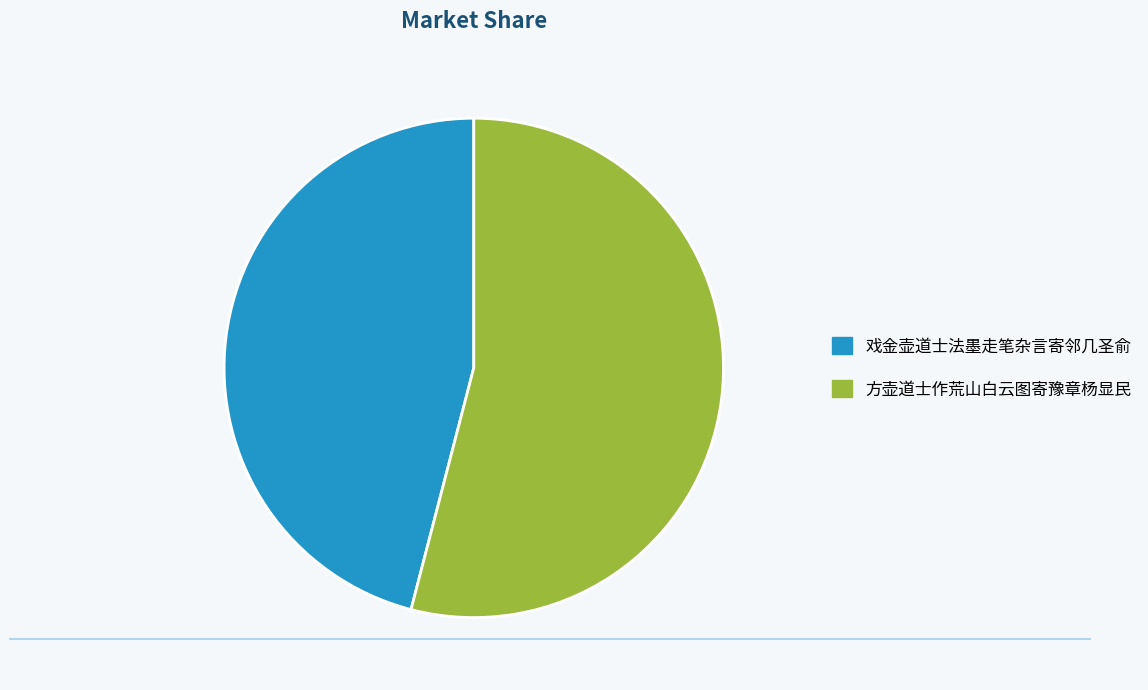

Rank the categories by value from highest to lowest.

方壶道士作荒山白云图寄豫章杨显民, 戏金壶道士法墨走笔杂言寄邻几圣俞